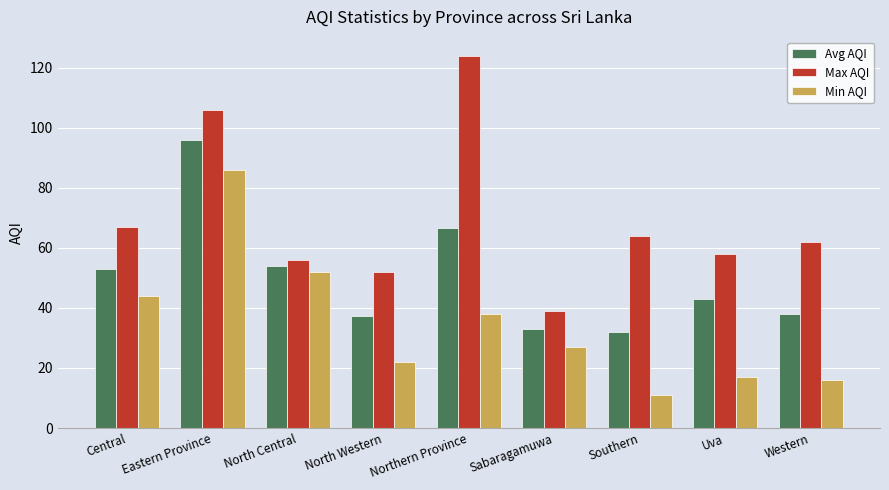

What is the maximum value shown in the chart?

124.0